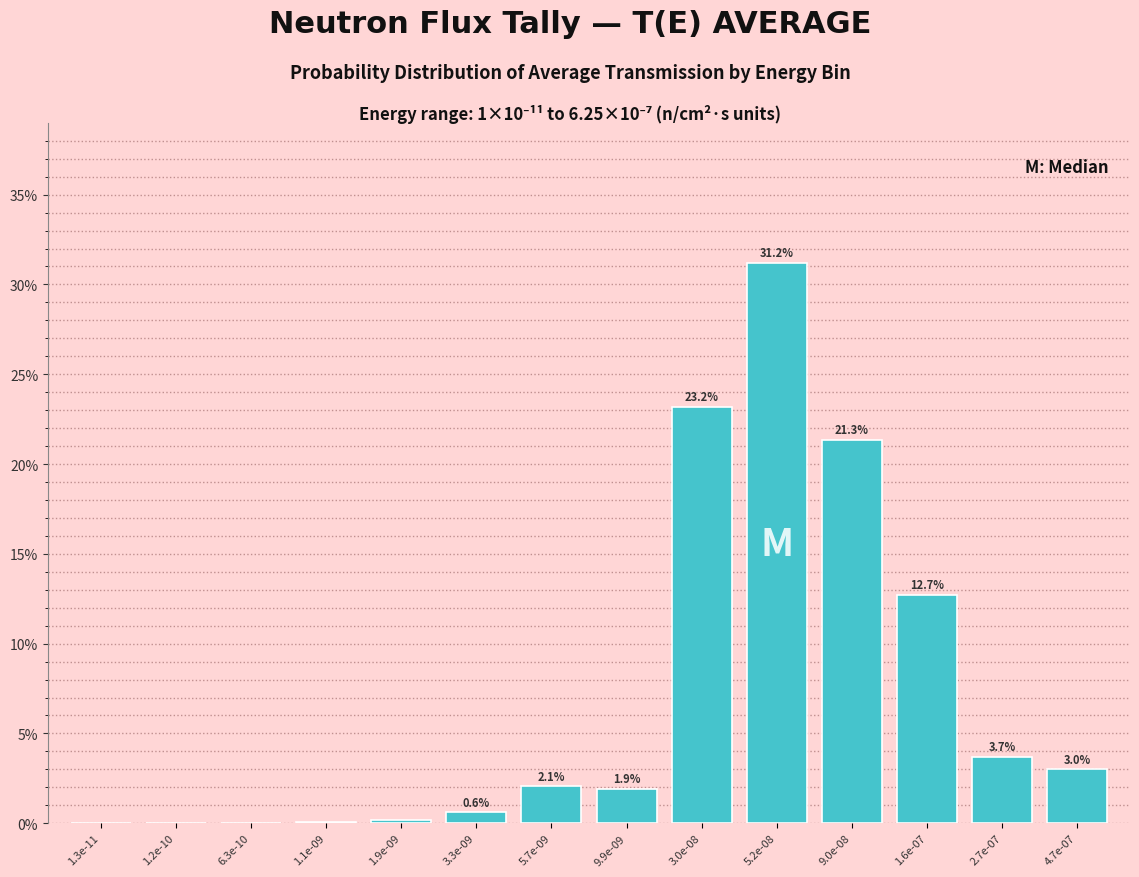

At which label is the value closest to 15?

1.6e-07